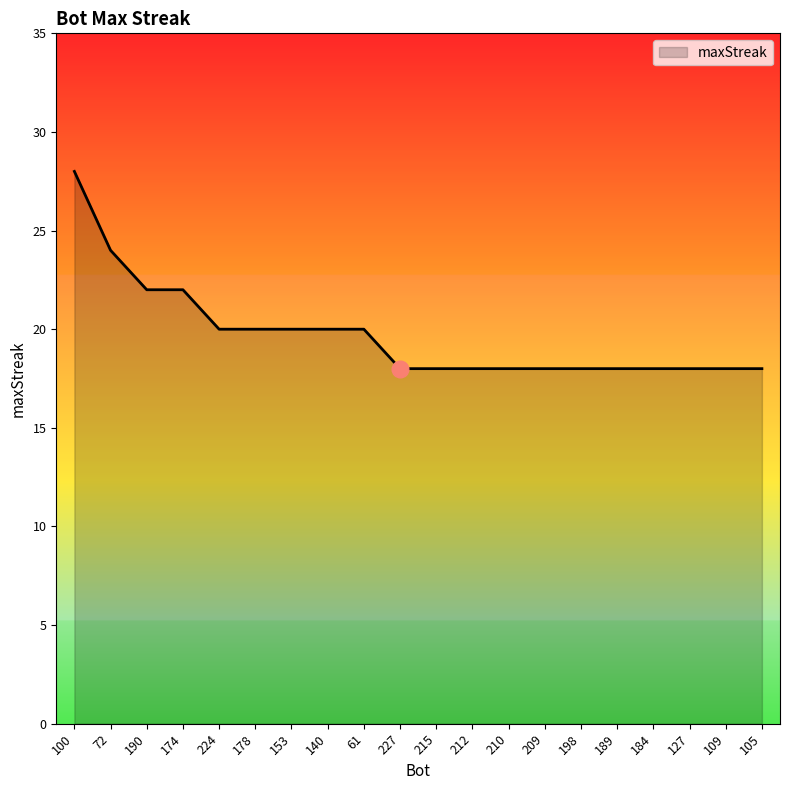

How many values are between 18 and 20?

16